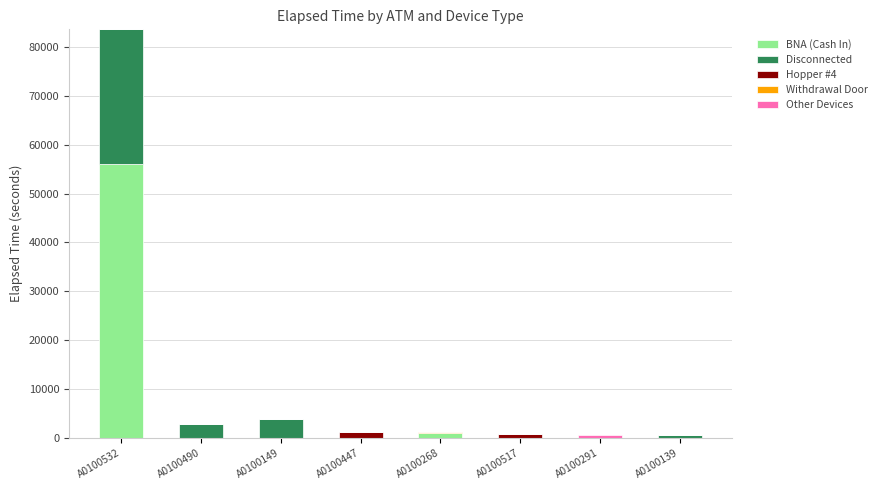

The BNA (Cash In) series shows 32951 at A0100532. True or false?

False